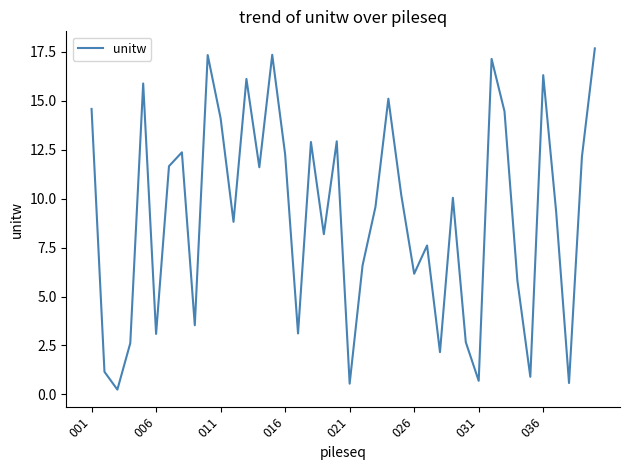

What is the difference between the maximum and minimum values?

17.4